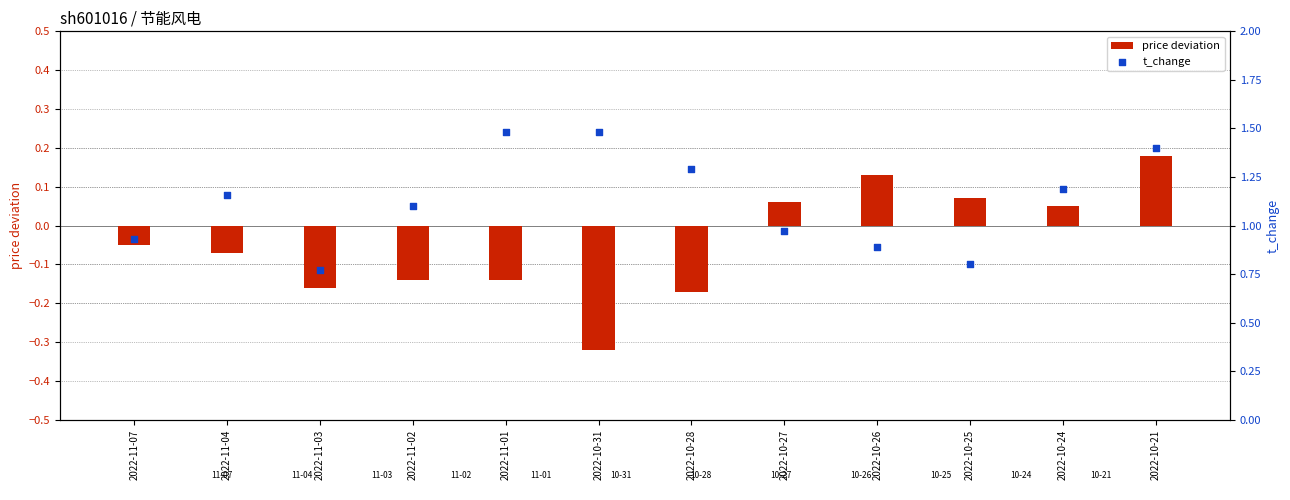

What is the total value across all series at 2022-10-28?

1.1